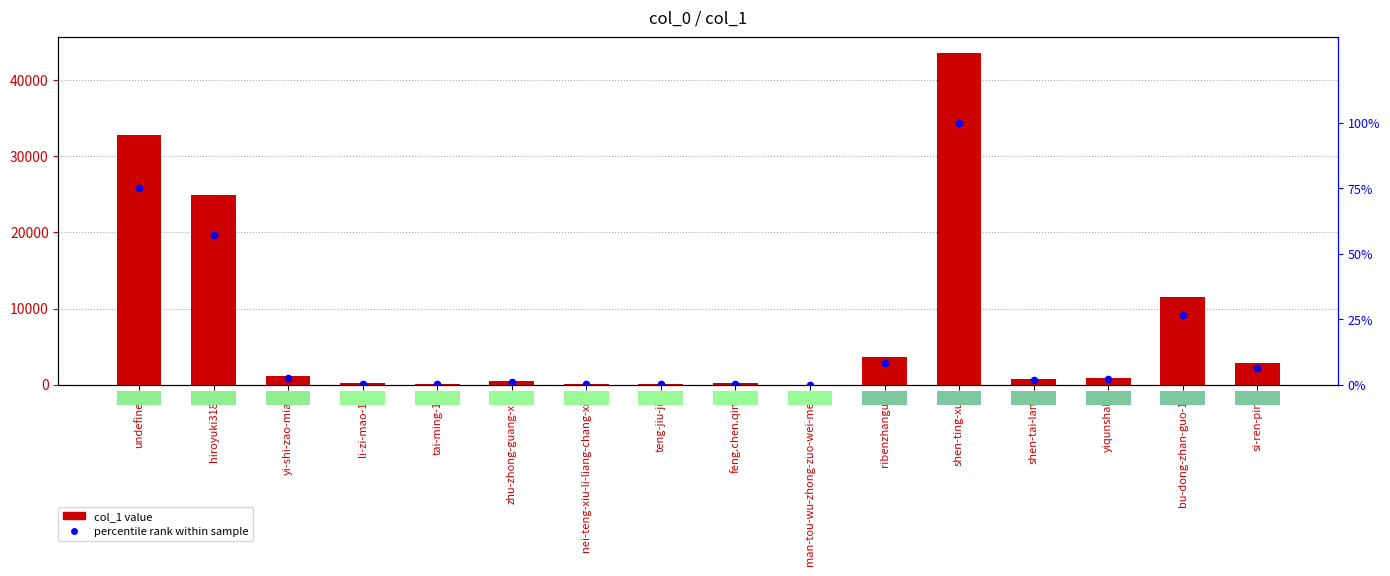

What are all the series names shown in the legend?

col_1, percentile rank within sample